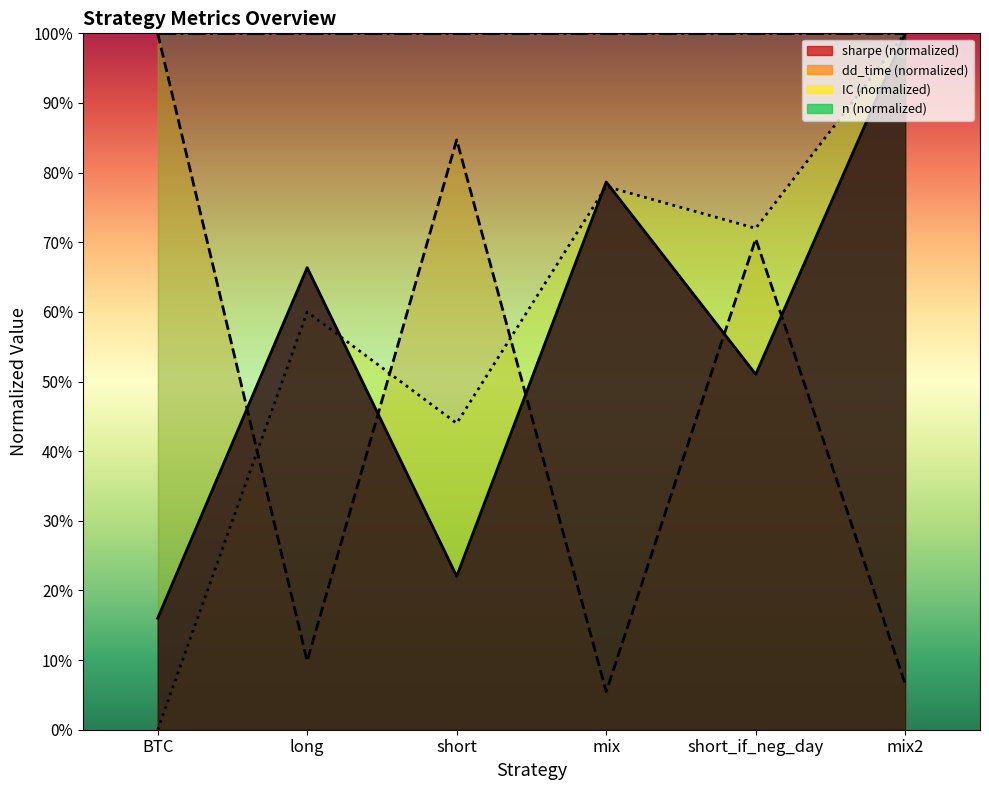

What is the average value of the sharpe series?

0.6